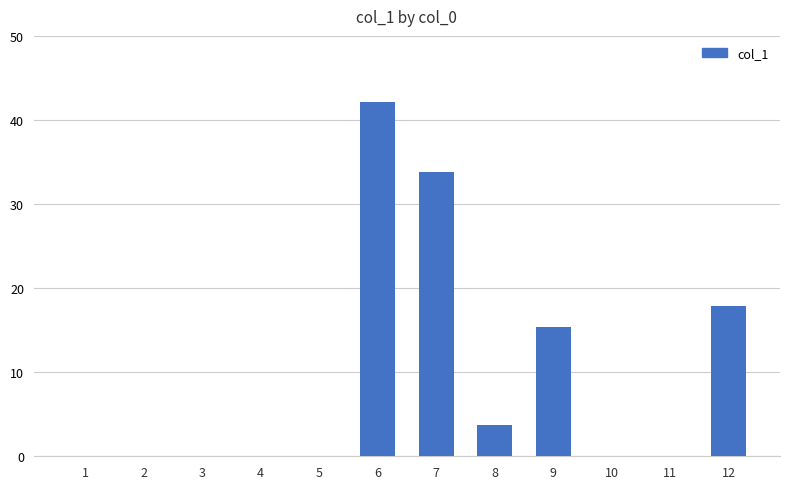

Count the number of categories in the chart.

12